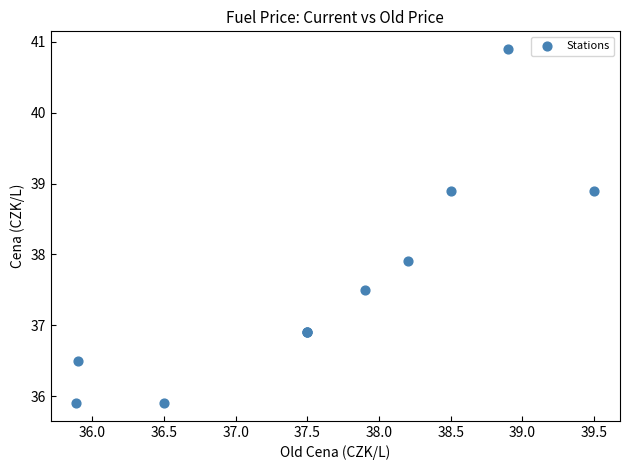

What Y value in the scatter plot is closest to 38?

37.9